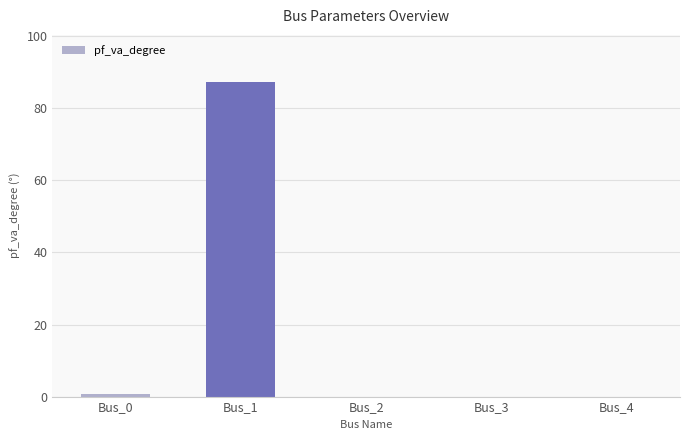

Are the bars horizontal?

No